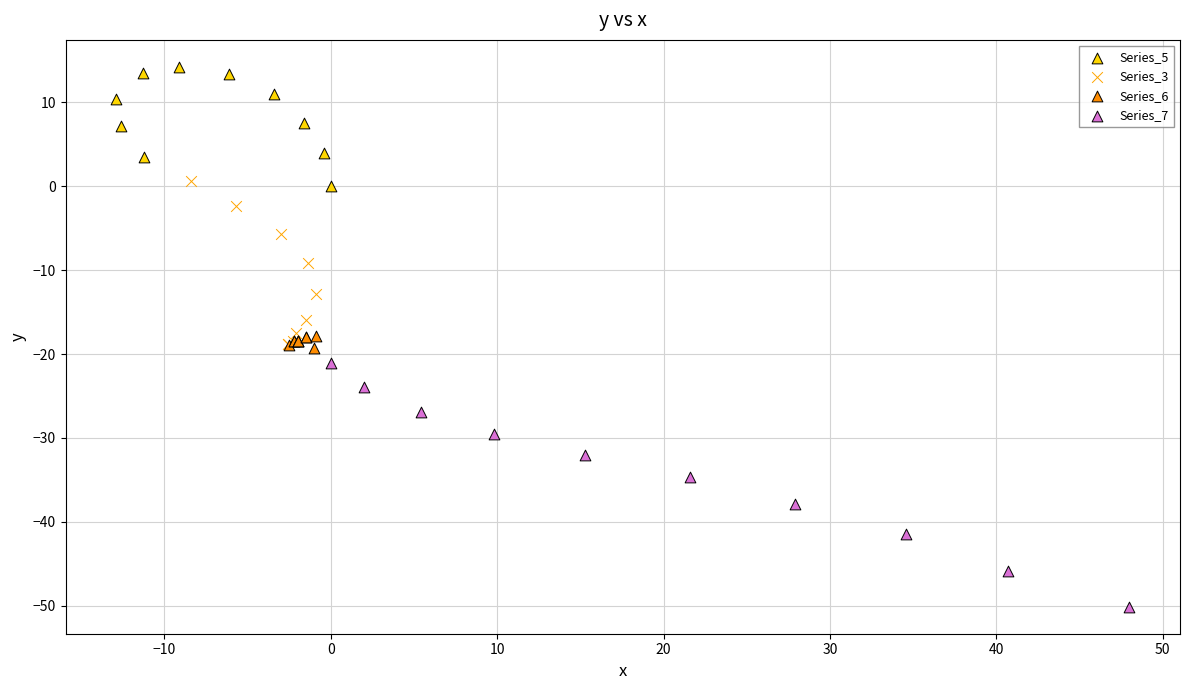

Which series has the widest spread of Y values?

Series_7